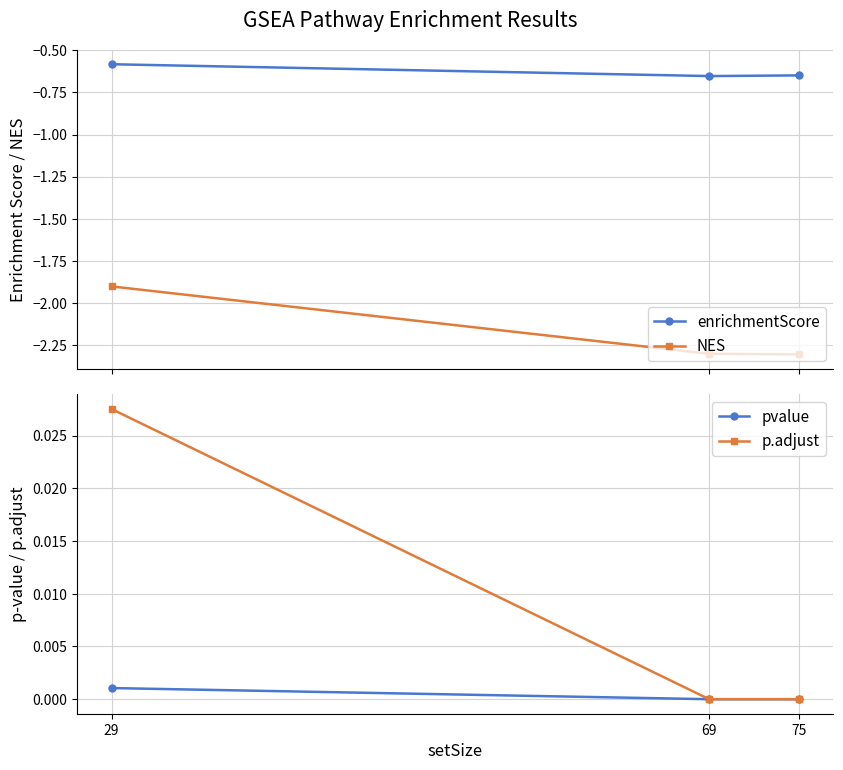

At which label is pvalue closest to 0?

75